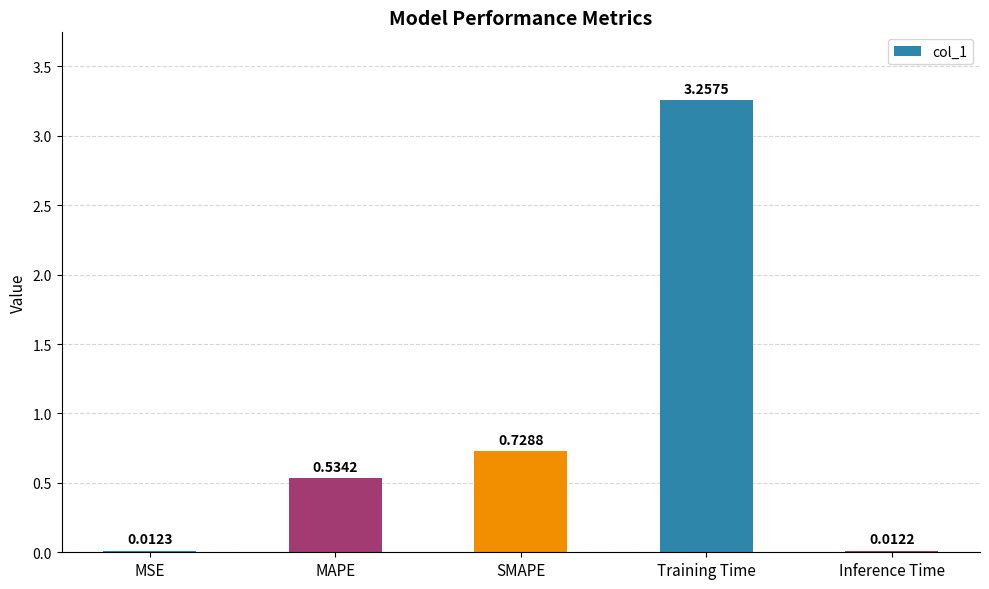

What is the average value?

0.9